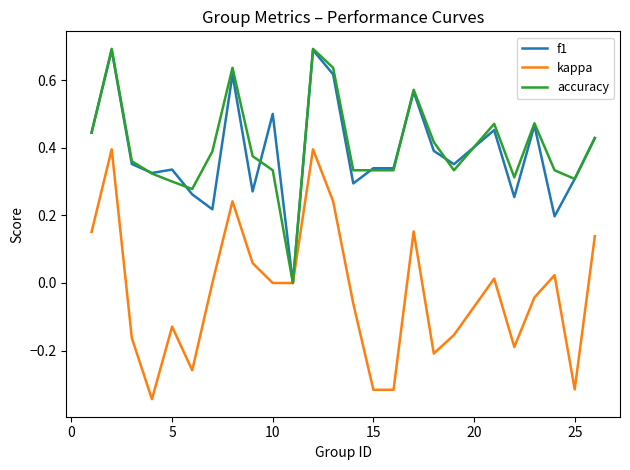

Does the chart have visible grid lines?

No